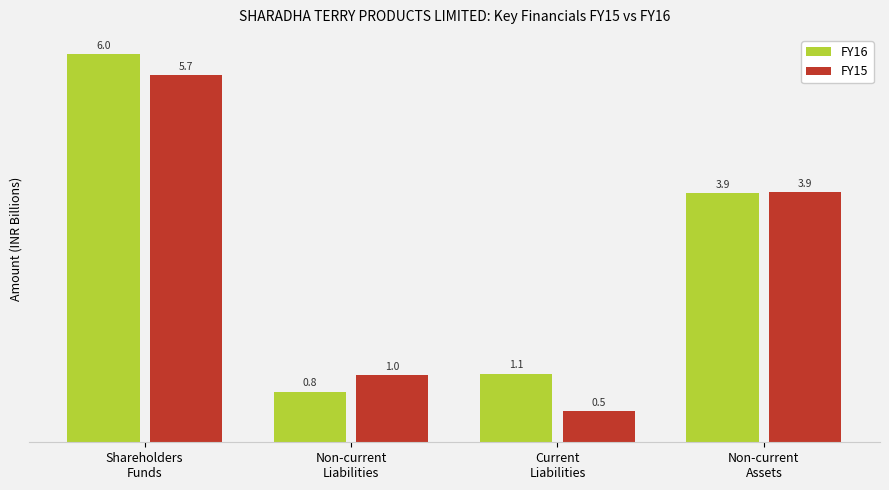

Is it true that FY16 equals 3.6 at Shareholders
Funds?

False